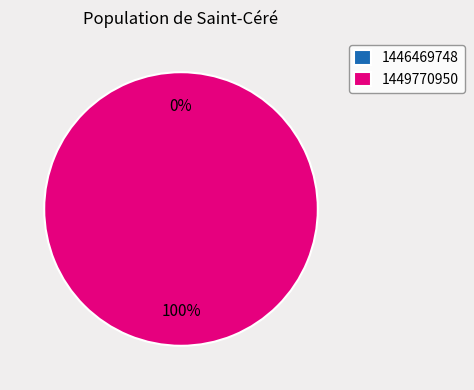

Do 1446469748 and 1449770950 together represent more than half of the pie?

Yes